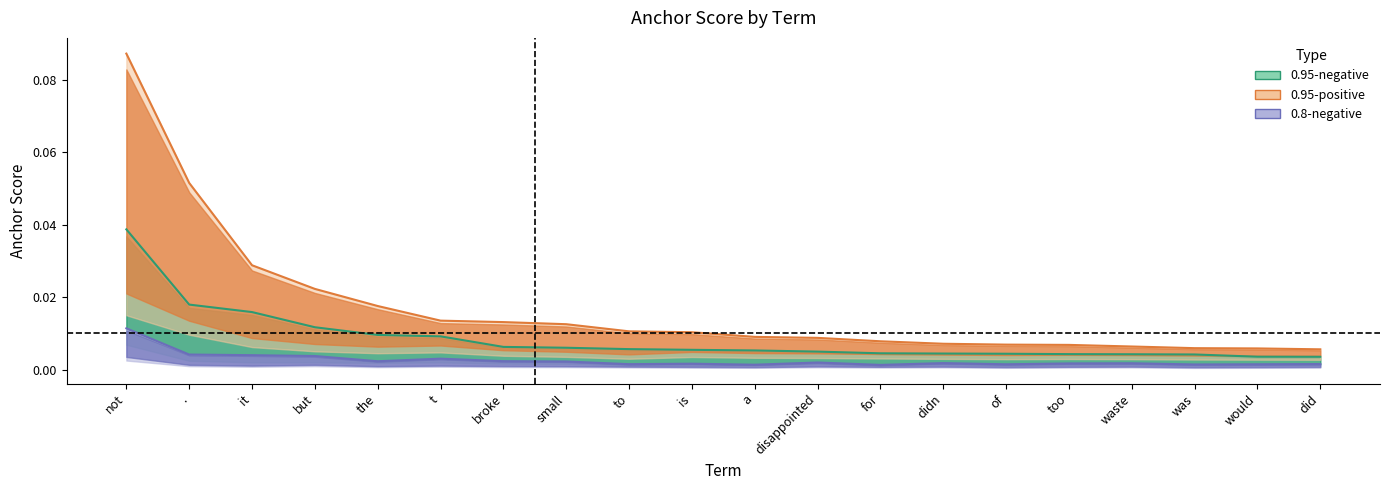

Which series has the largest range (max minus min)?

0.95-positive